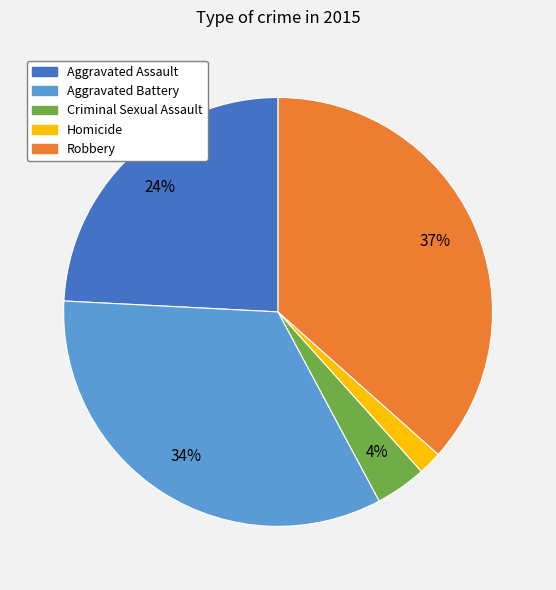

Count the number of slices in the pie.

5